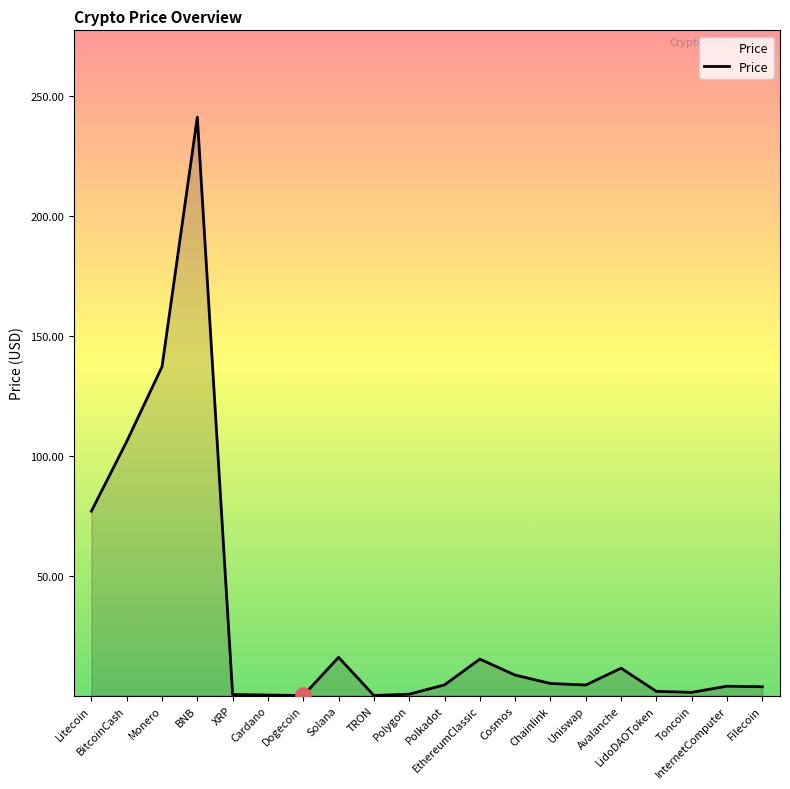

What is the ratio of the value at XRP to the value at LidoDAOToken?

0.3